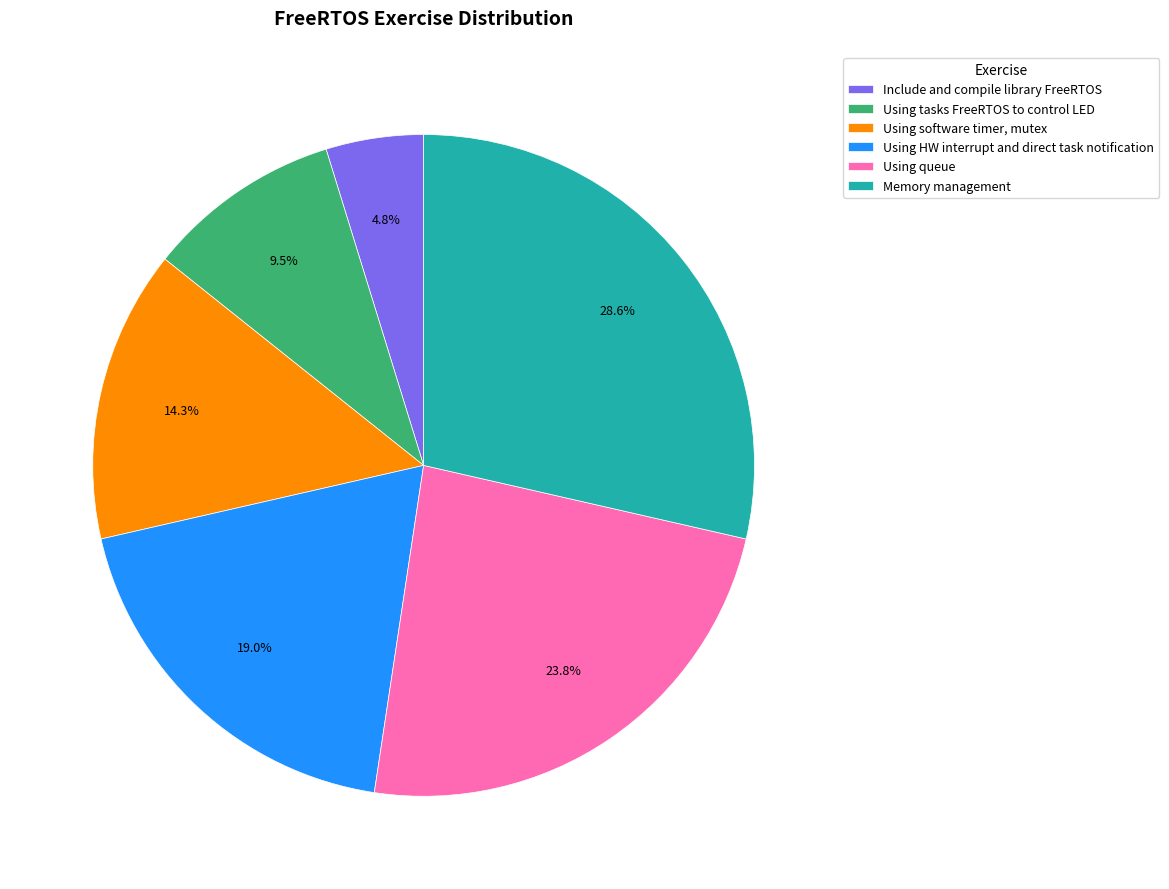

To the nearest percent, what is the difference between the Using HW interrupt and direct task notification and Using software timer, mutex slice percentages?

5%